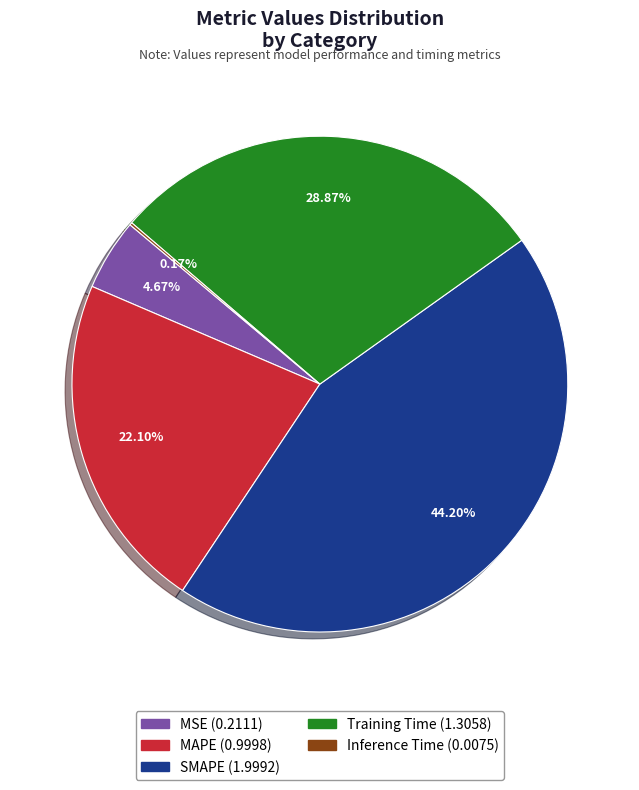

To the nearest percent, what is the difference between the SMAPE and Training Time slice percentages?

15%